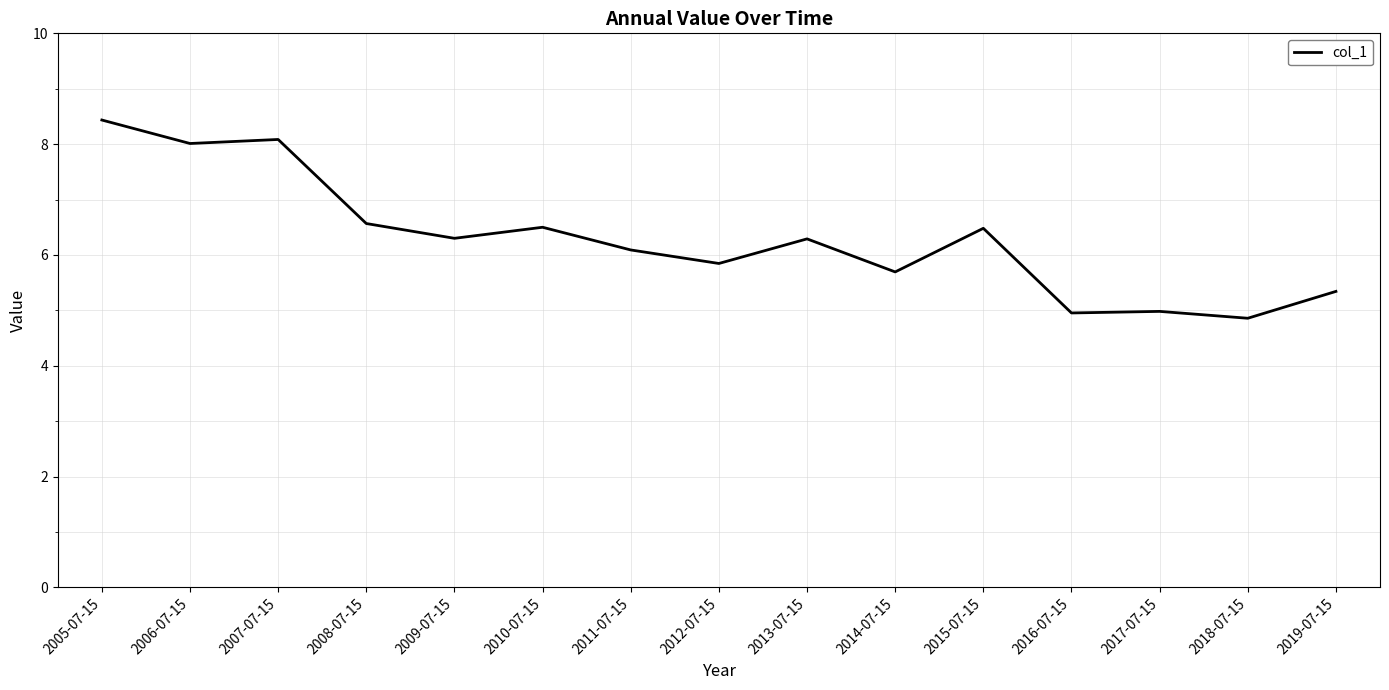

What is the sum of the values at 2014-07-15 and 2006-07-15?

13.7